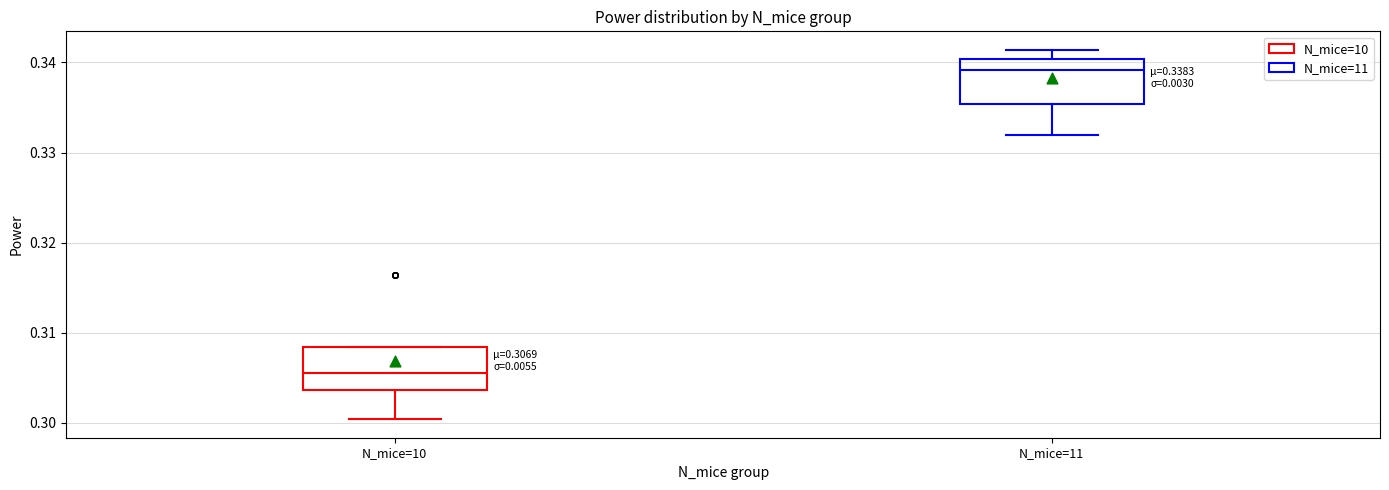

Which box has the lowest median line?

N_mice=10